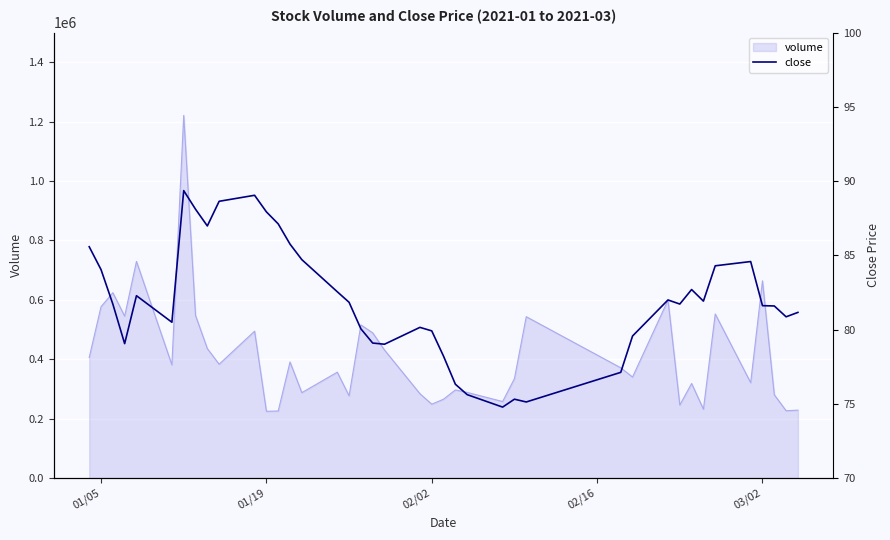

What is the value of the 7th point from the left?

89.4